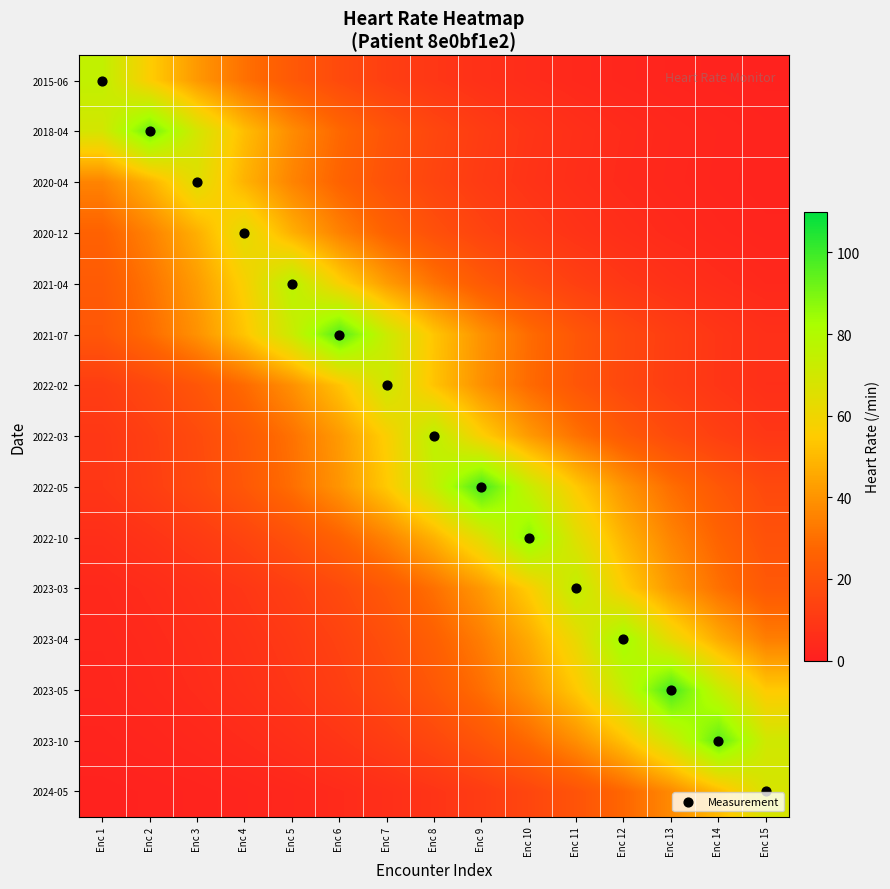

Which has a higher value, Enc 1 or Enc 11?

Enc 11